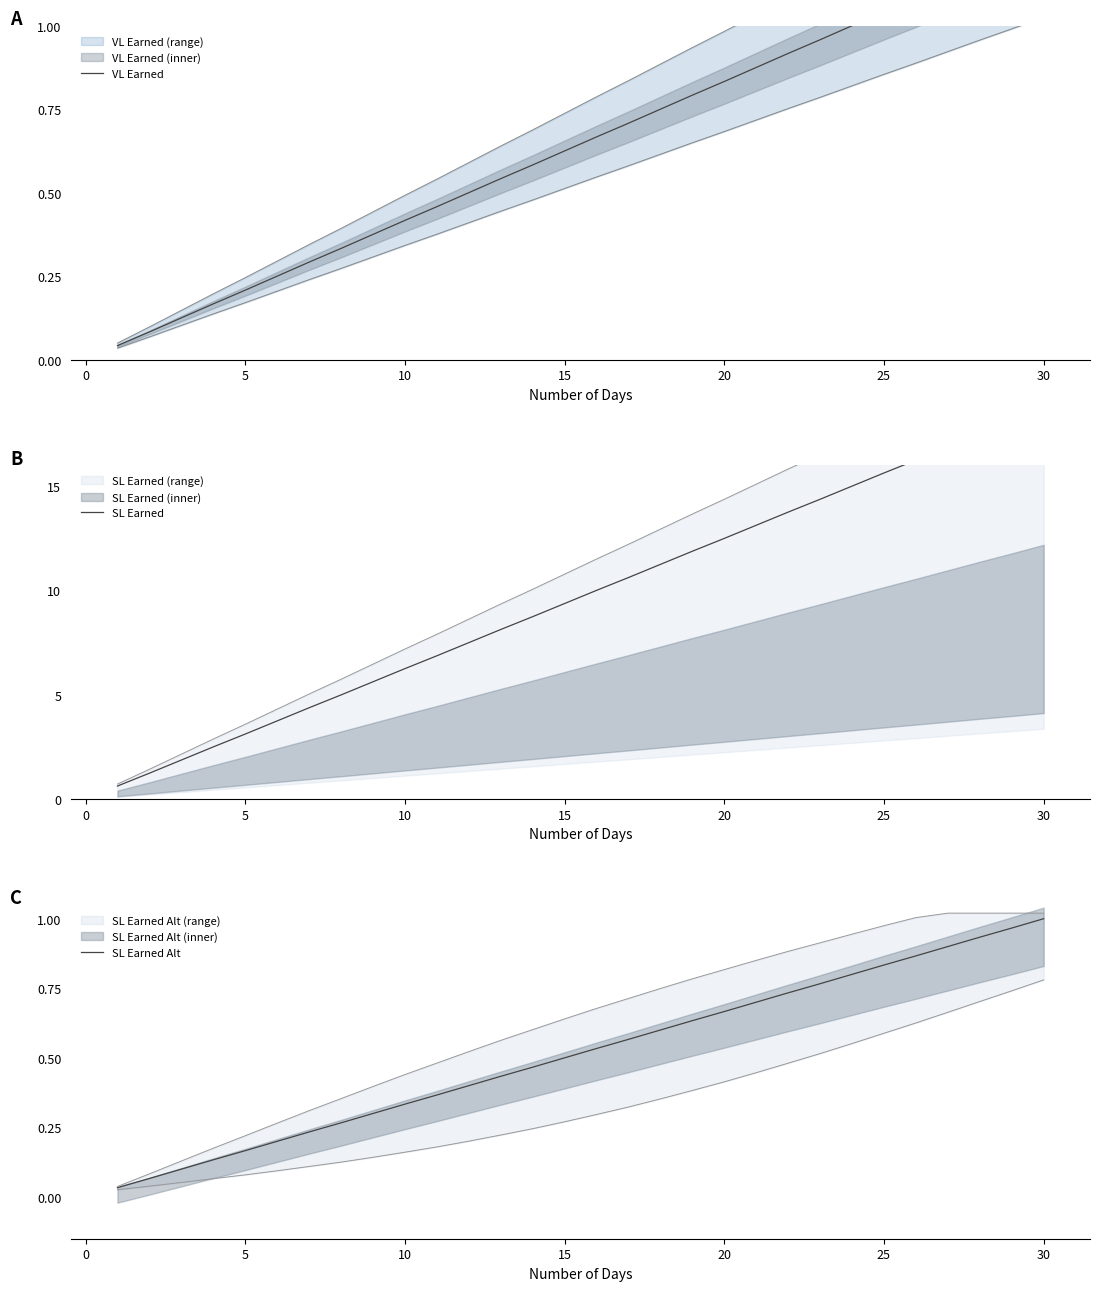

True or false: SL Earned and VL Earned intersect in this chart.

False